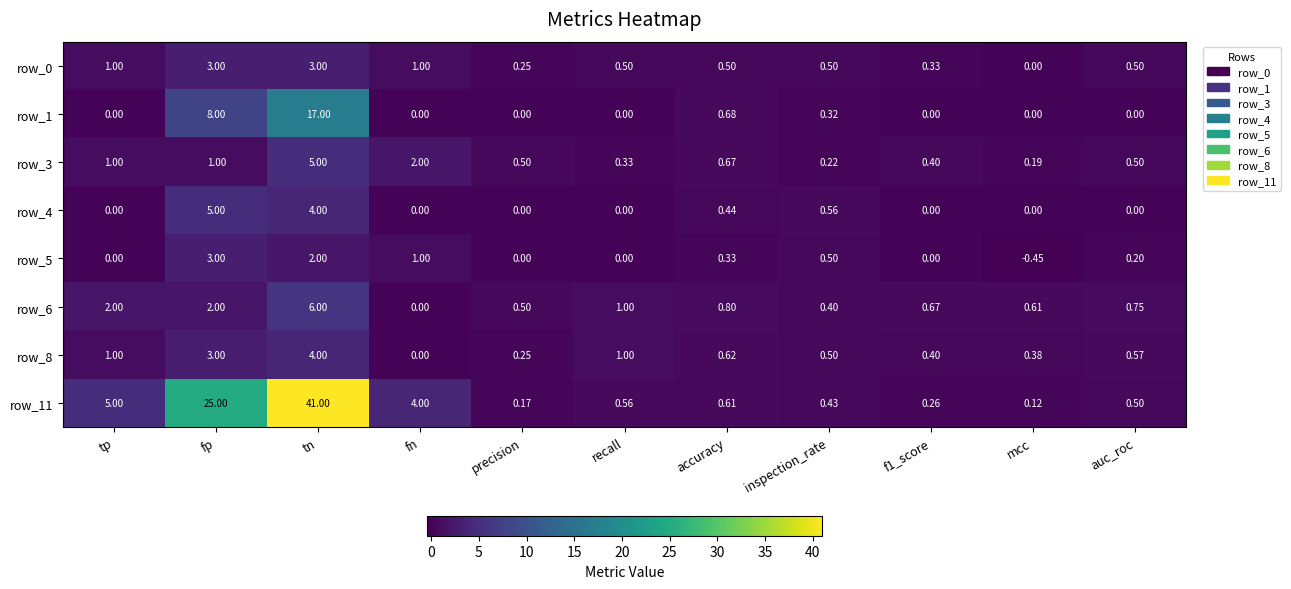

At which label is row_3 closest to 2?

fn